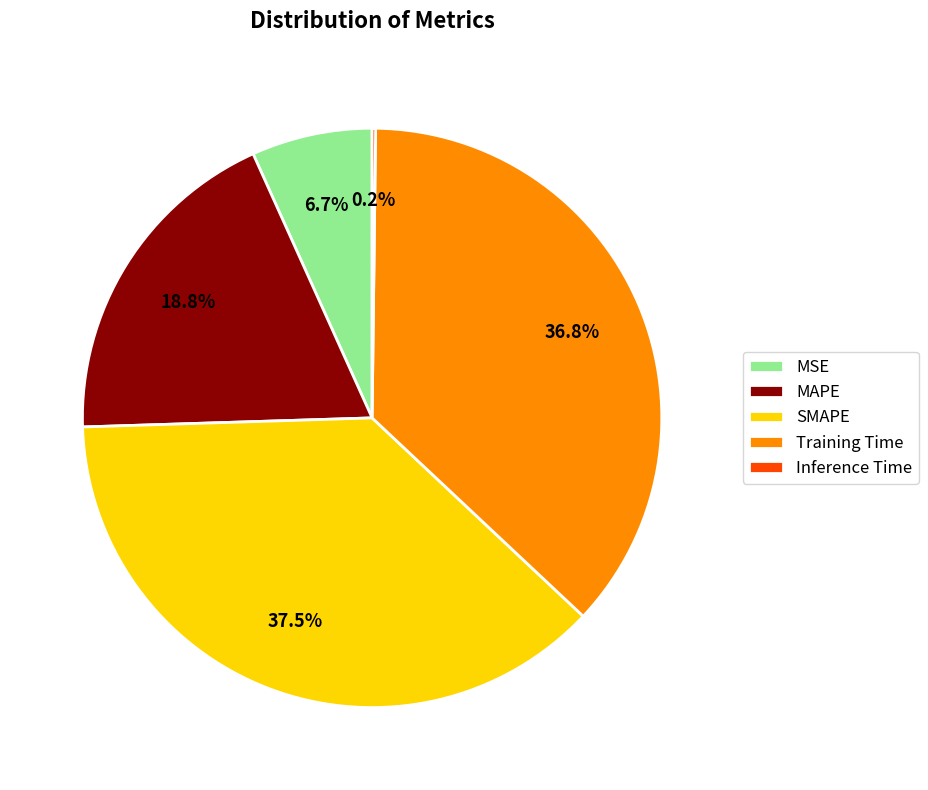

Does MAPE account for over 50% of the chart?

No